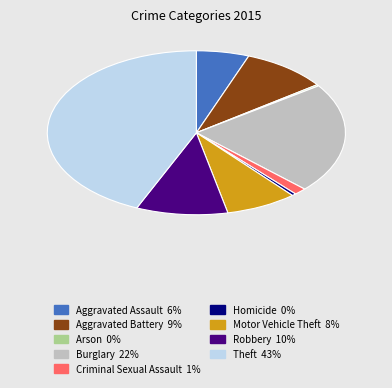

The Theft slice represents 43% of the pie. True or false?

True